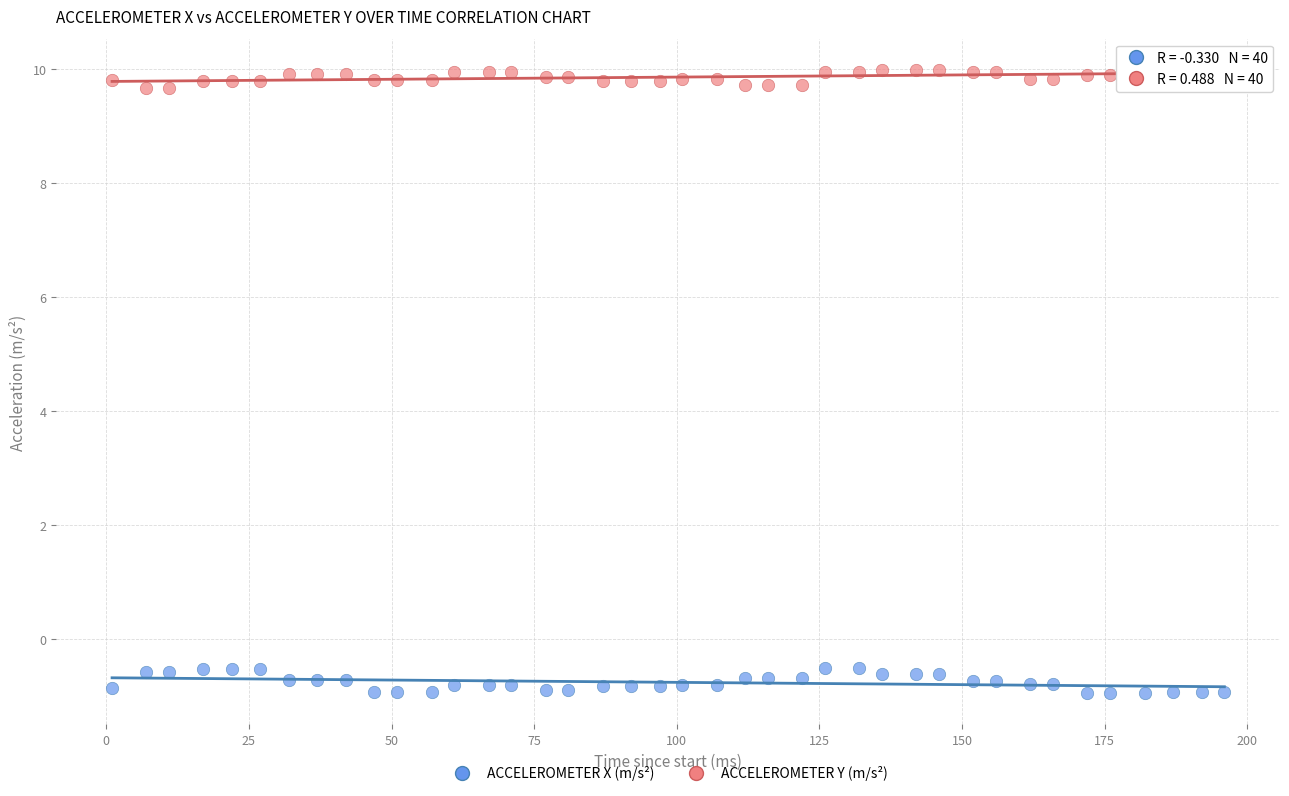

Which series has the largest Y range (max minus min)?

ACCELEROMETER X (m/s²)